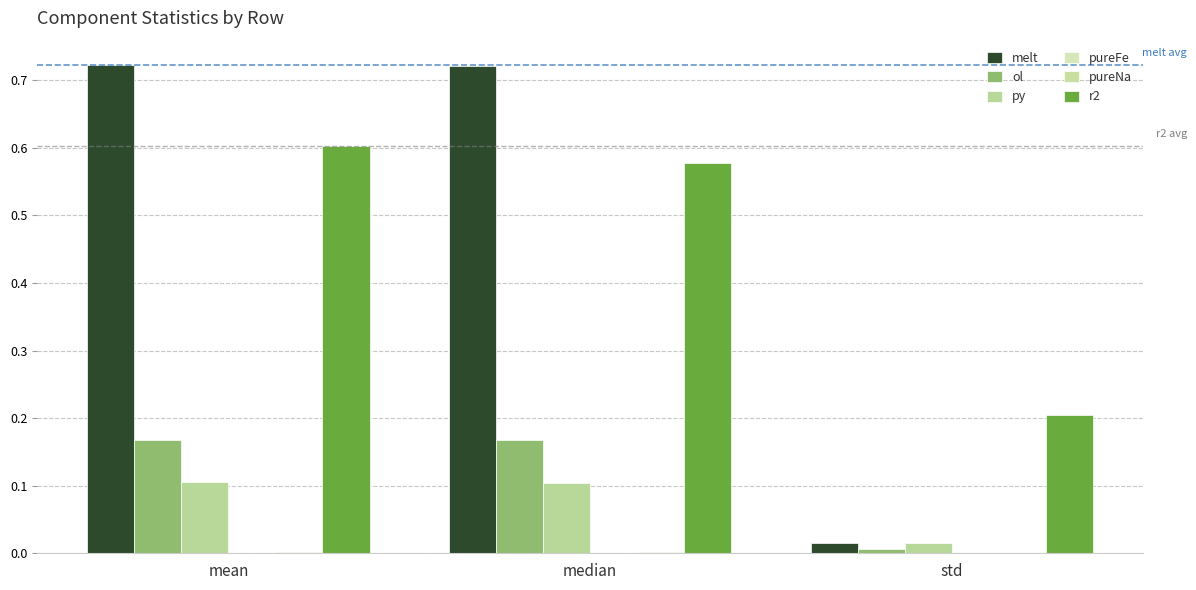

How many groups of bars are there?

3